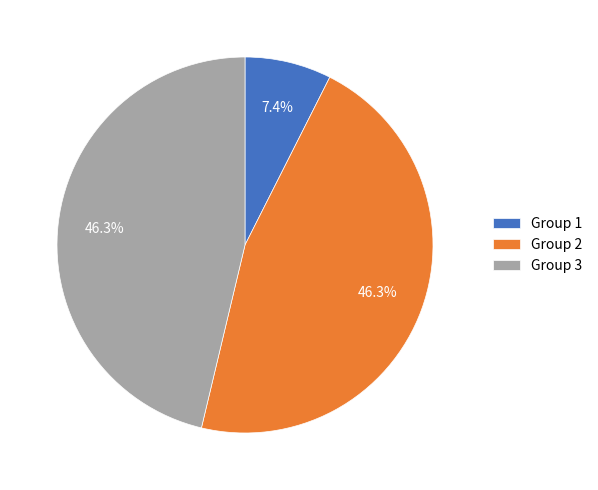

Is there any slice that represents more than half of the pie?

No